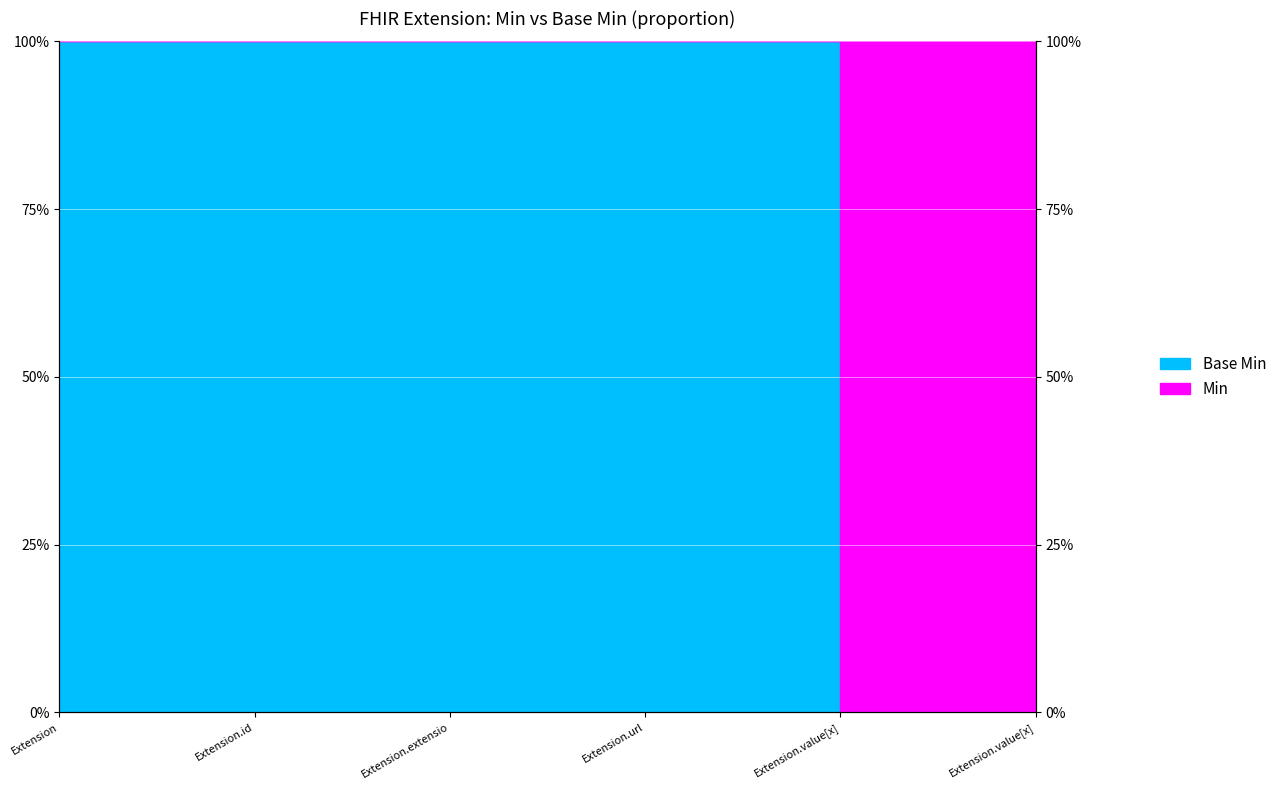

What is the label of the 2nd point from the left?

Extension.id